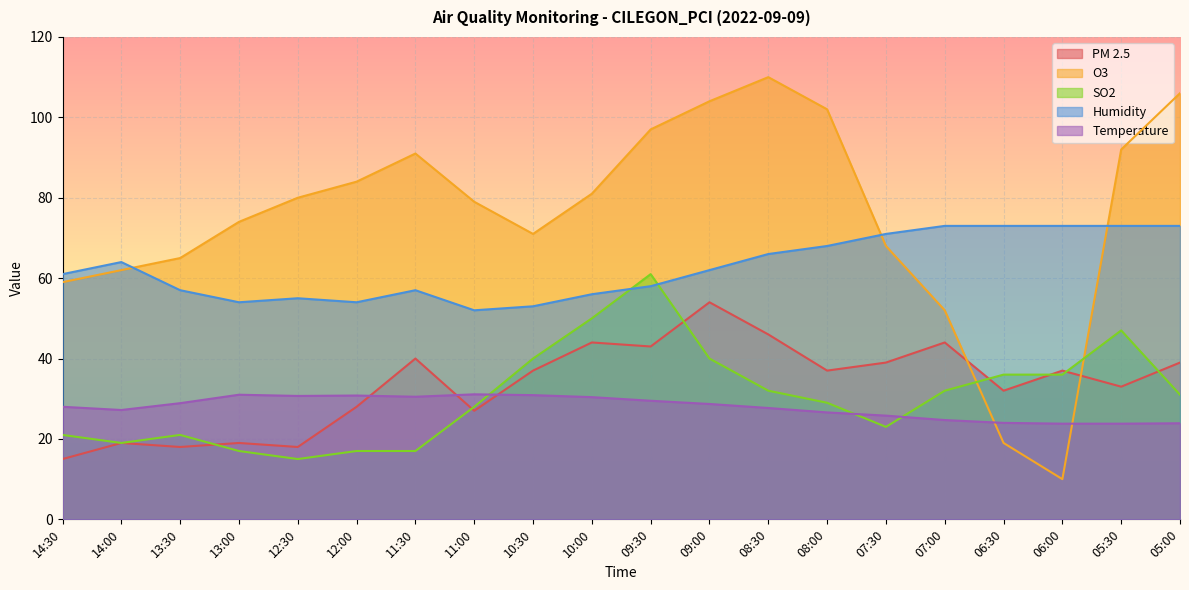

How many interior local peaks does the Temperature series have?

3